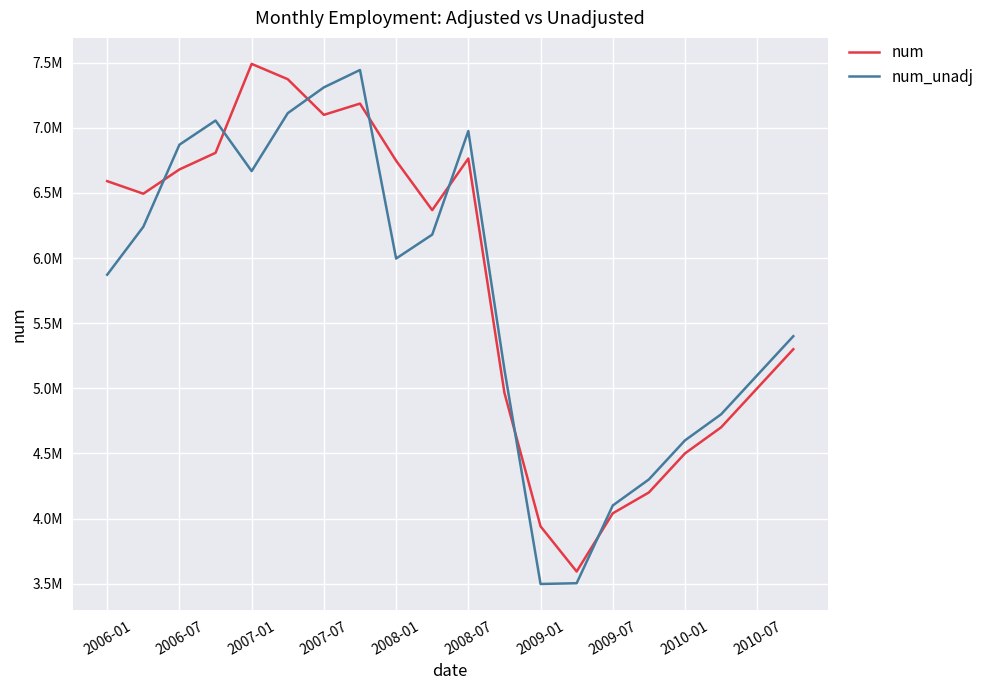

What are all the series names shown in the legend?

num, num_unadj